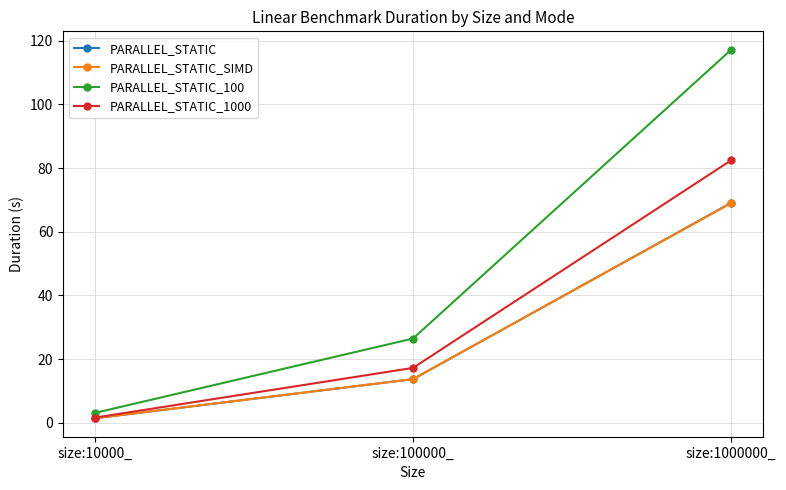

Count the number of data series in this chart.

4